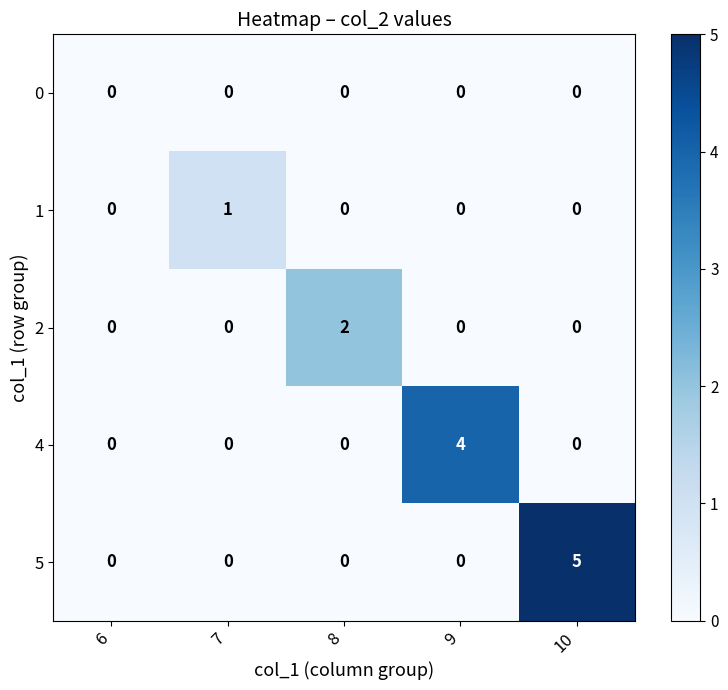

Reading left to right, transcribe all the data shown in this chart.

0: 0	0	0	0	0
1: 0	1	0	0	0
2: 0	0	2	0	0
4: 0	0	0	4	0
5: 0	0	0	0	5